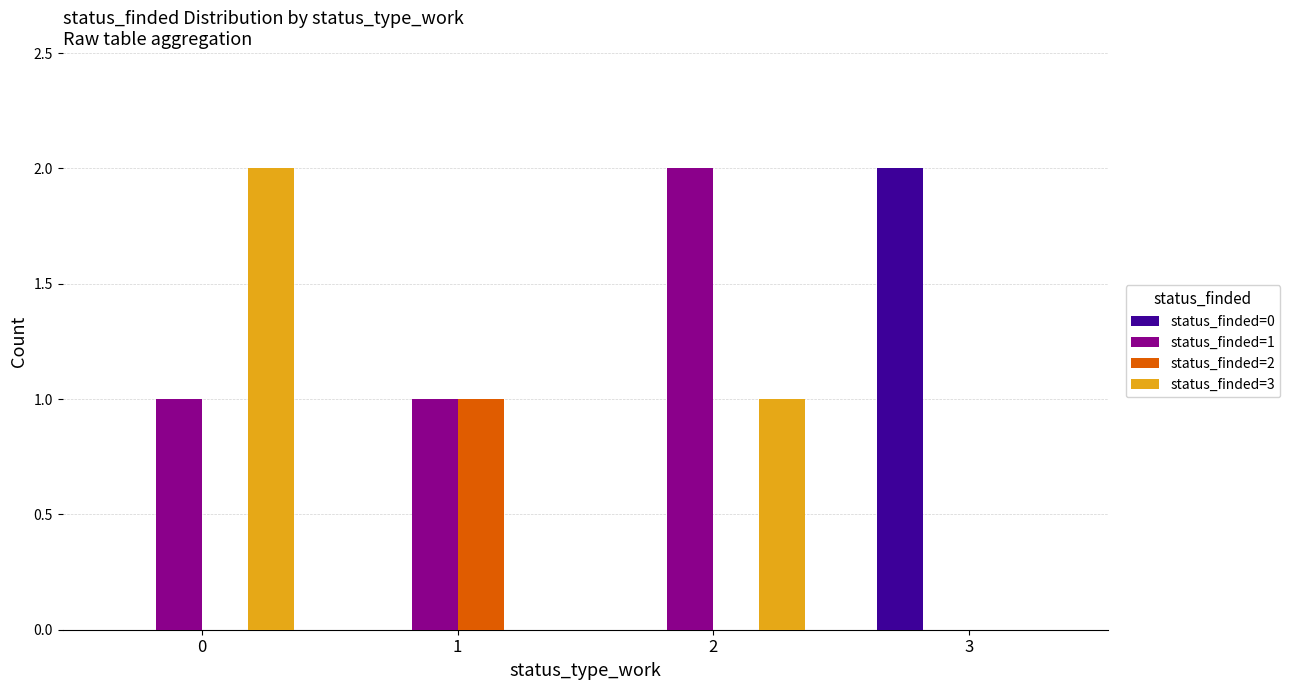

How many categories are shown in the chart?

4